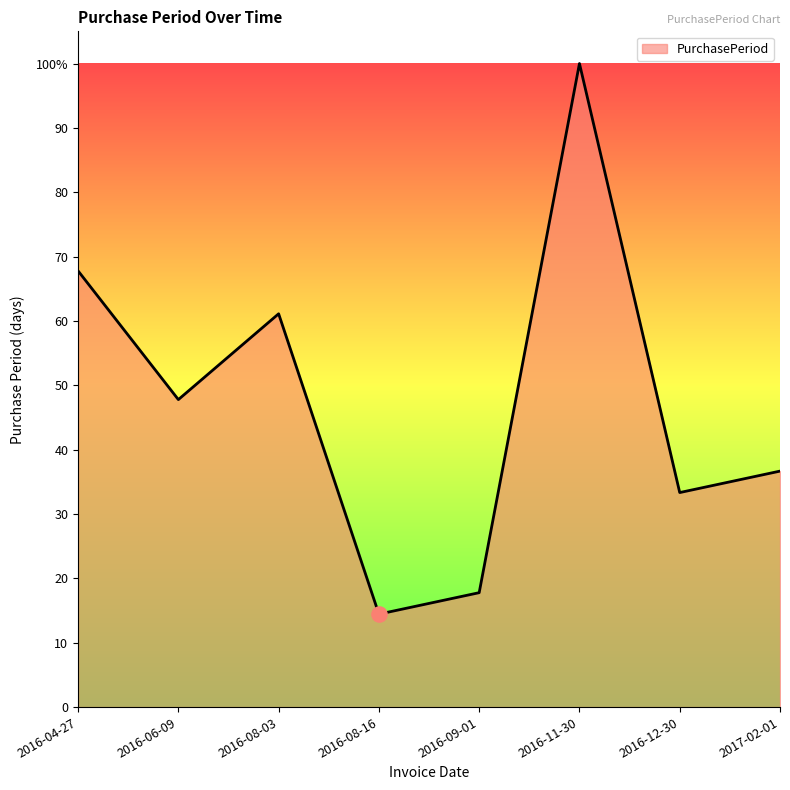

What is the change in value from 2016-04-27 to 2016-09-01?

-50.0